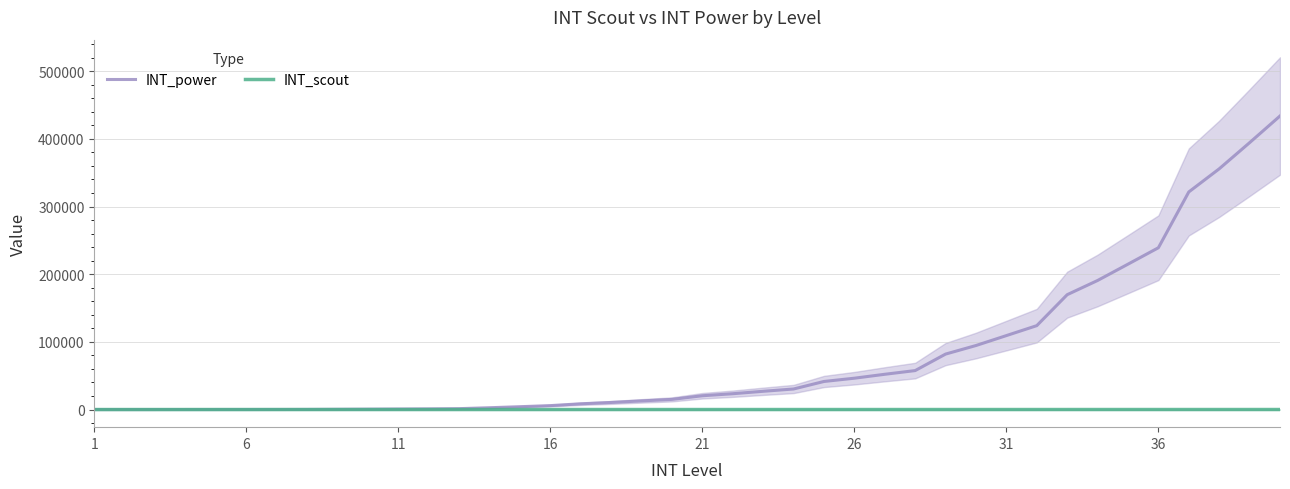

Does the chart display data point markers on the line(s)?

No